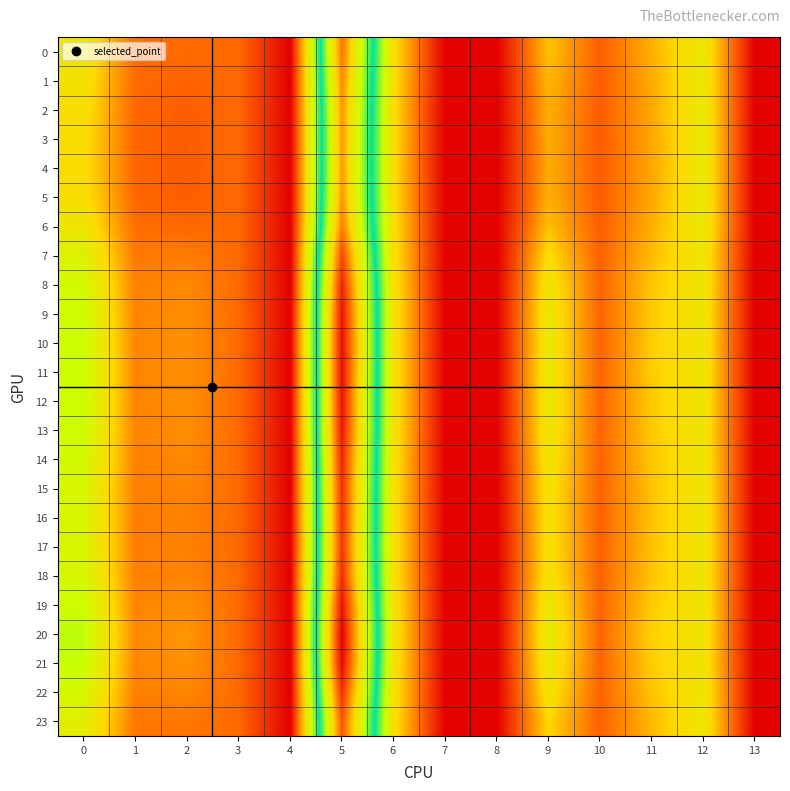

Which series has the largest total across all categories?

20